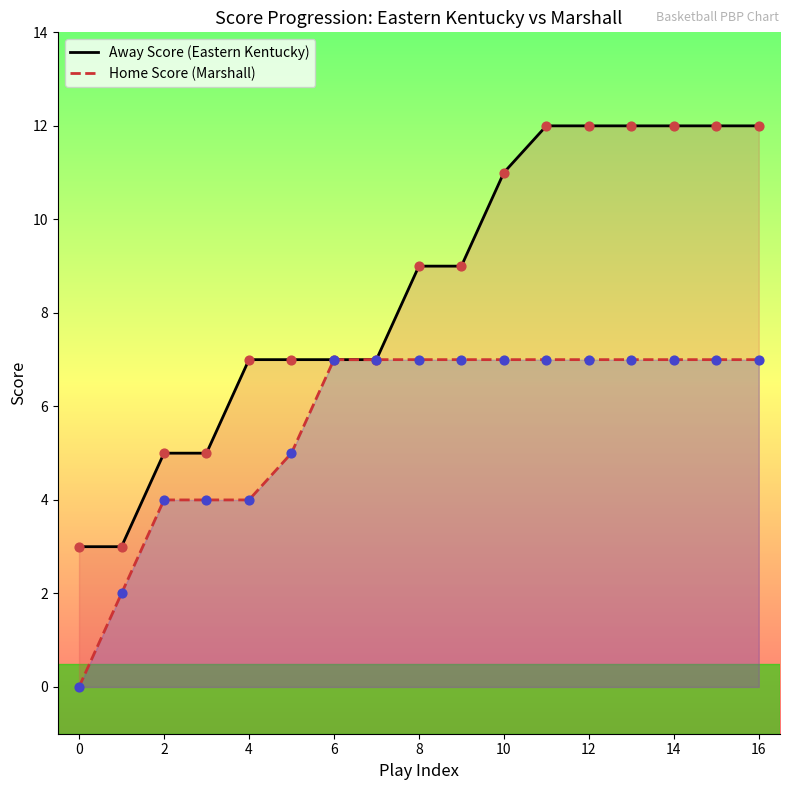

Which series reaches the maximum Y coordinate?

Away Score (Eastern Kentucky)